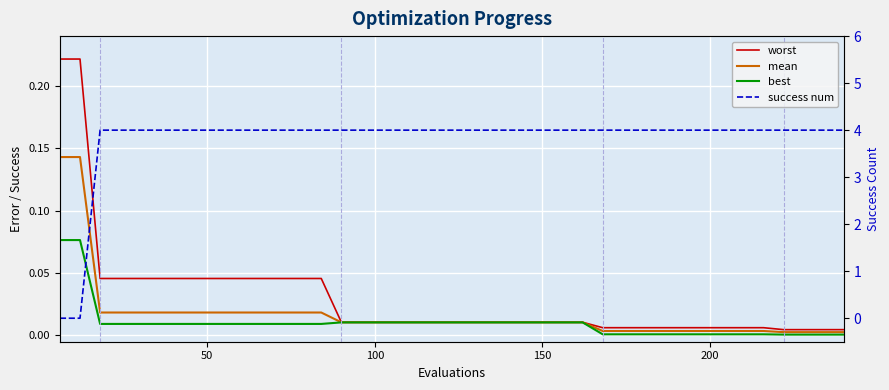

What is the total value across all series at 150?

4.0